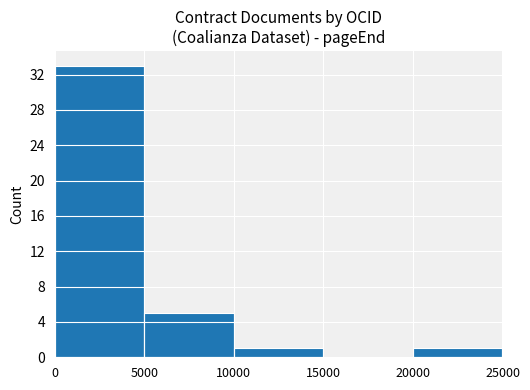

Is it true that the value at 0 is 33?

True